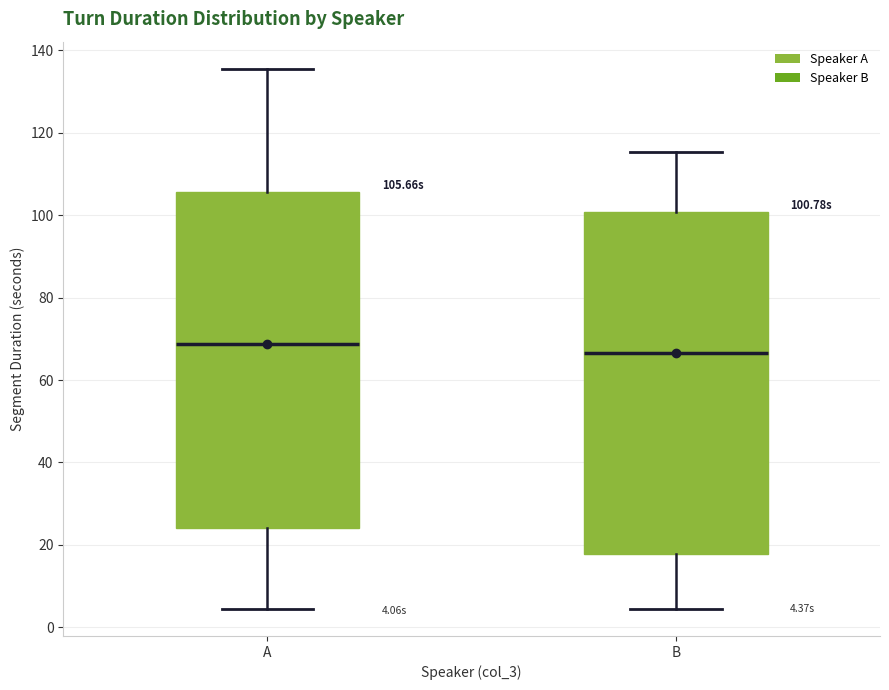

Which box's median line is the lowest?

B